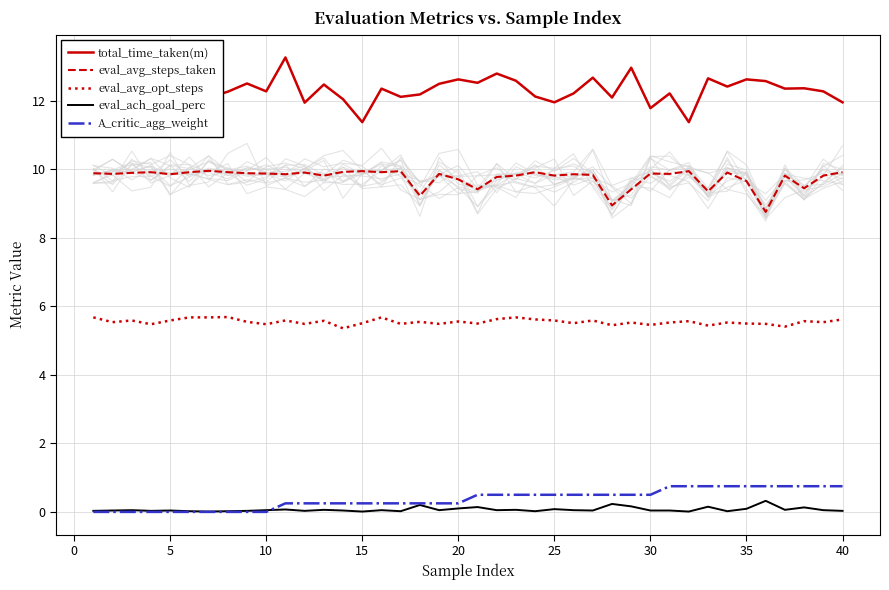

What is the minimum value for eval_avg_steps_taken?

8.8